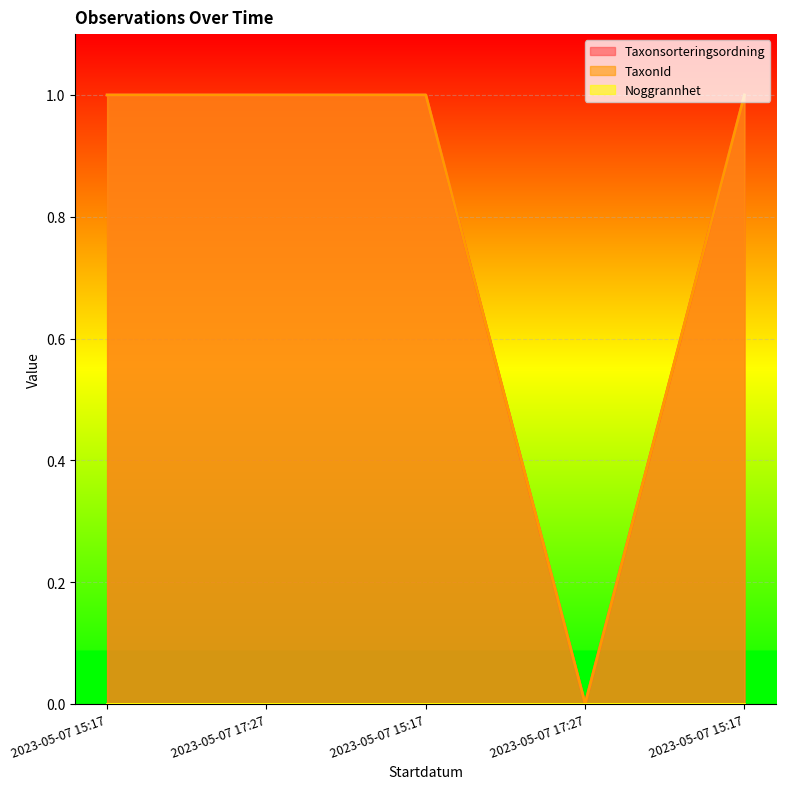

What is the label of the 2nd point from the left?

2023-05-07 17:27